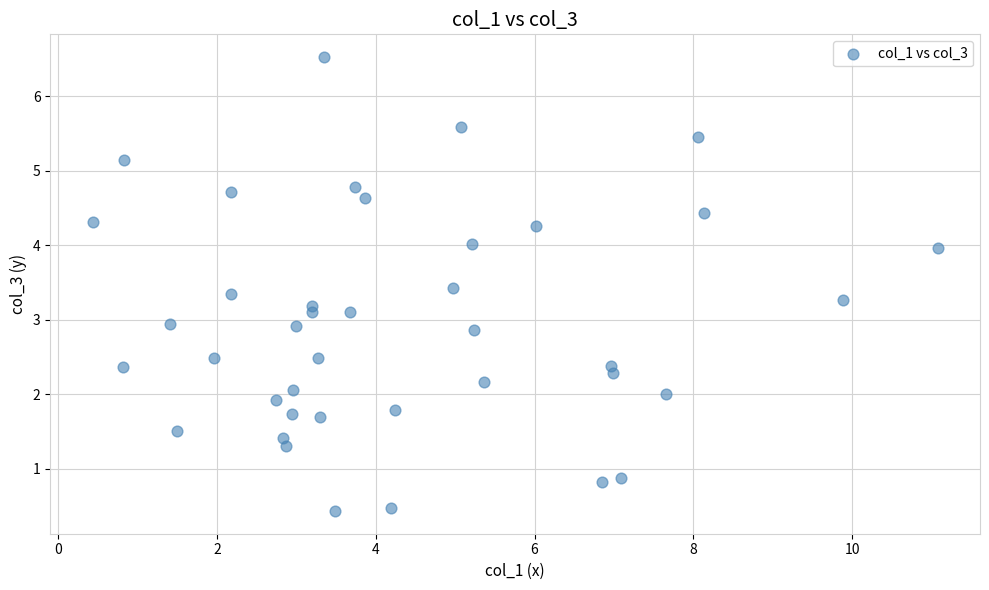

What is the range of X values (max minus min)?

10.7